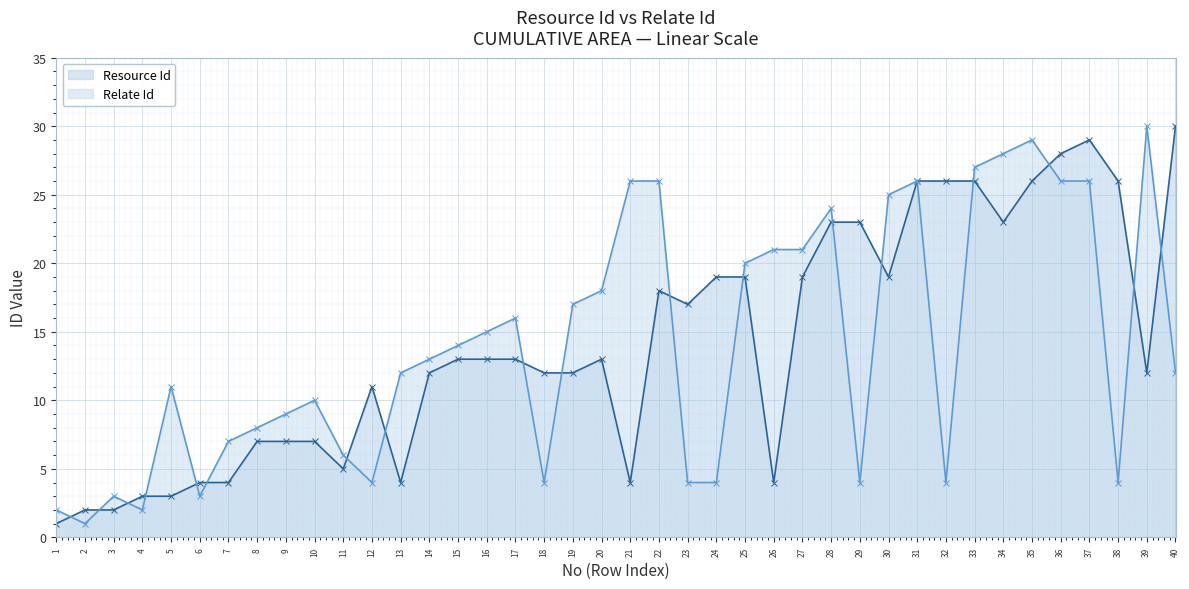

Which series changed the most between 16 and 35?

Relate Id